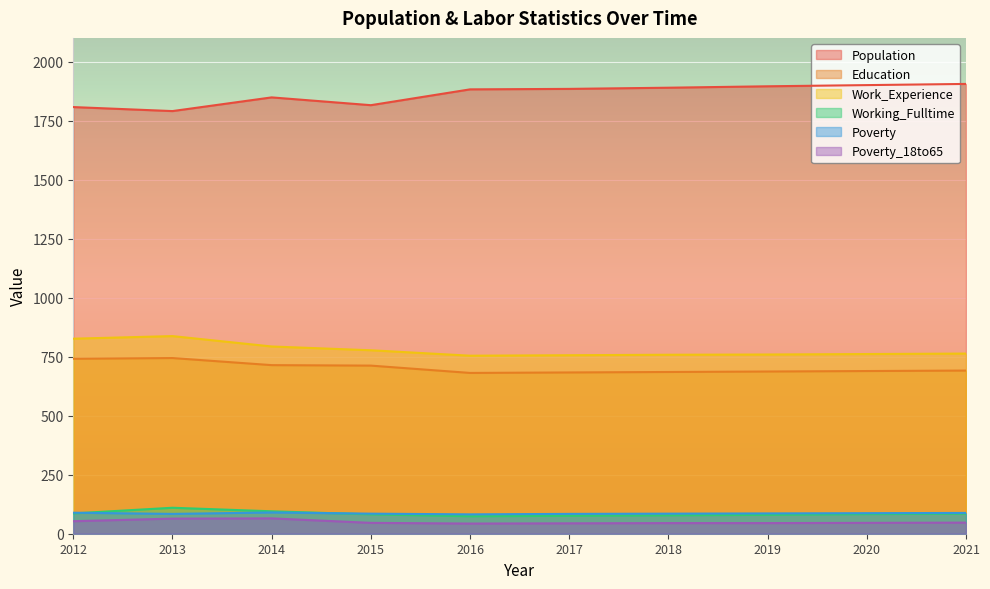

How many interior local peaks does the Education series have?

1